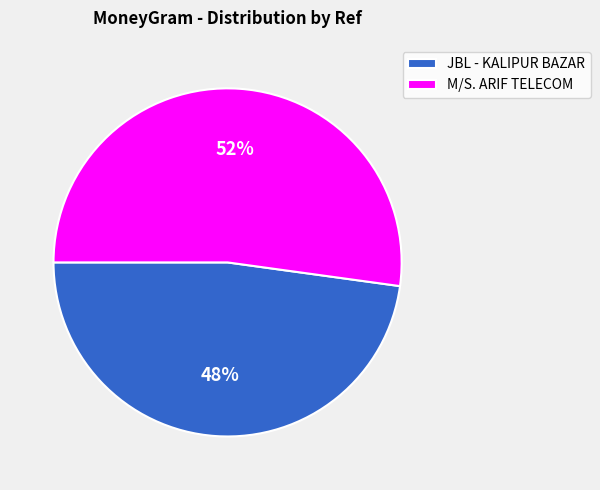

To the nearest percent, what percentage of the pie is JBL - KALIPUR BAZAR?

48%